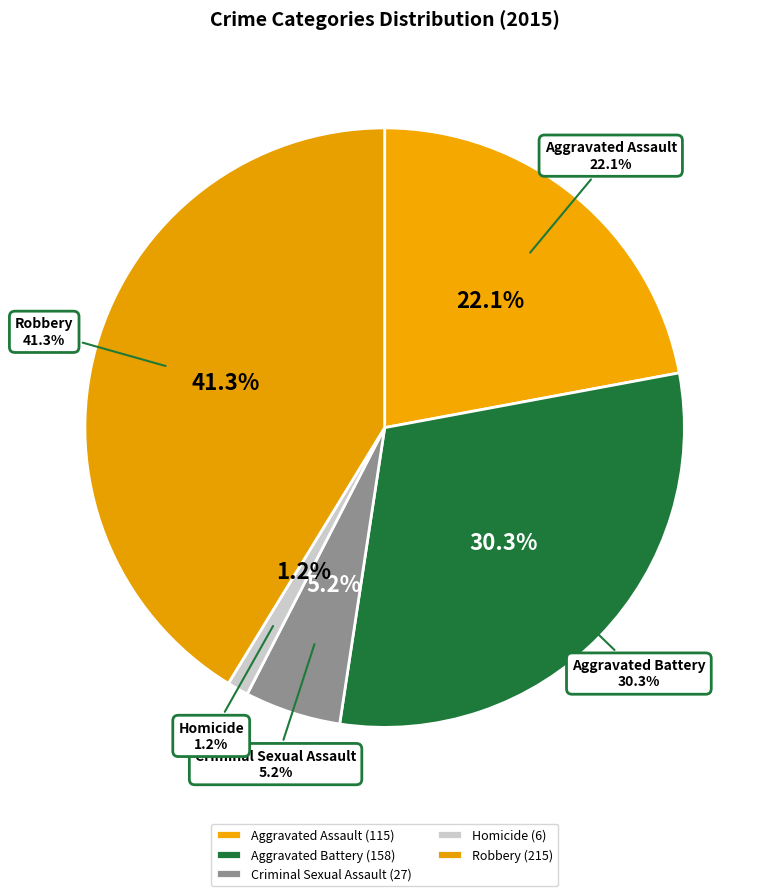

What percentage do Robbery and Aggravated Battery together represent?

71.6%